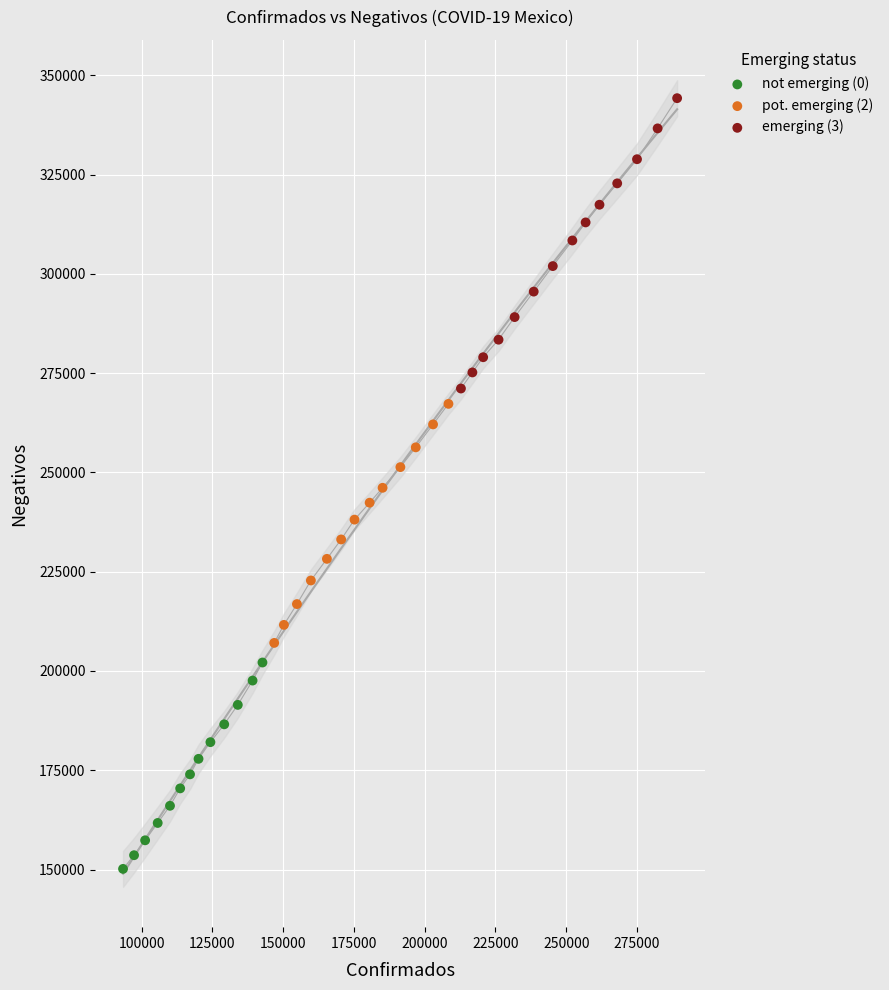

Which series contains the highest Y value?

emerging (3)